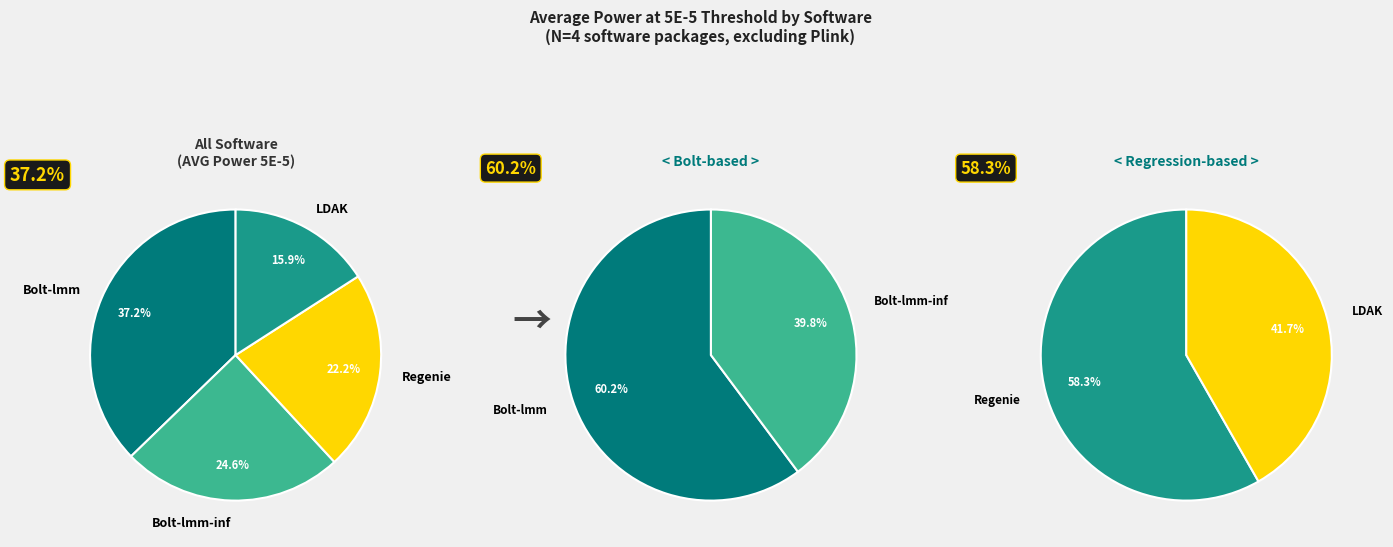

What is the change in value from Bolt-lmm to LDAK?

-0.2